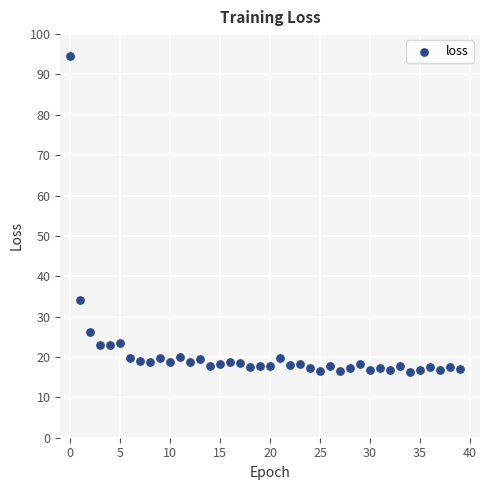

What is the range of Y values (max minus min)?

78.3